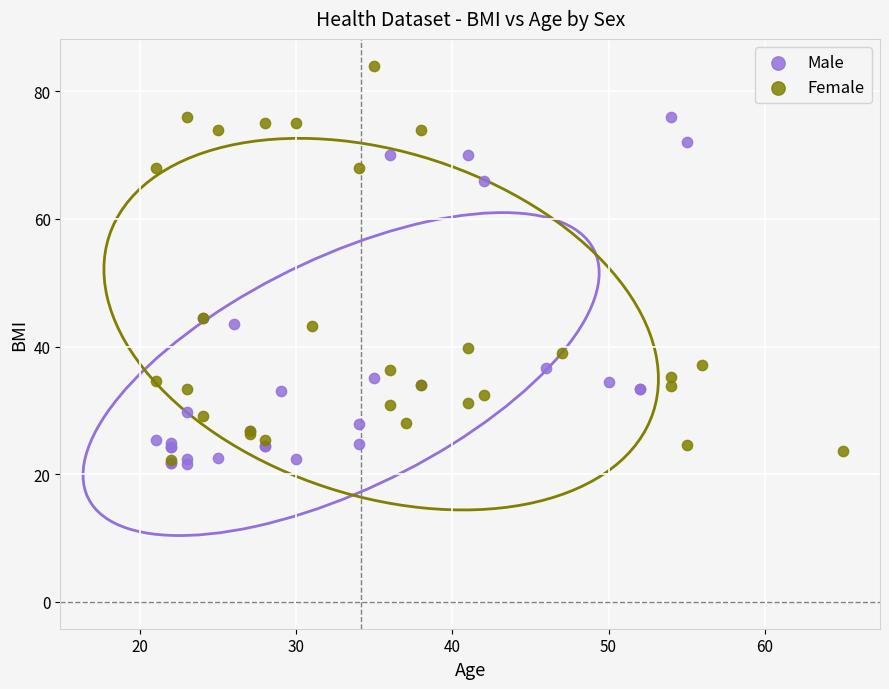

Which series reaches the maximum Y coordinate?

Female